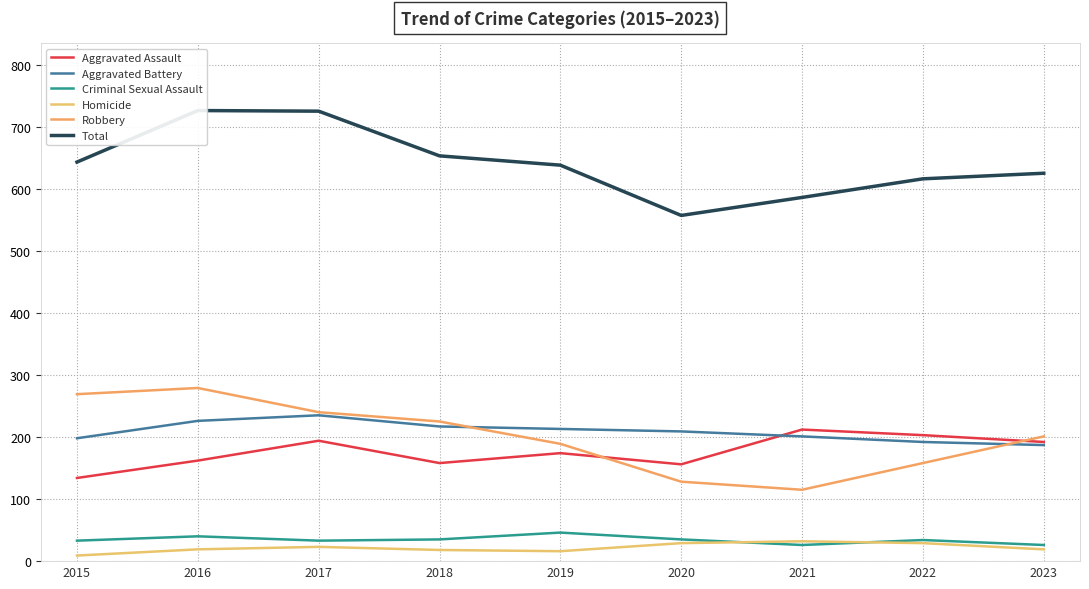

True or false: Criminal Sexual Assault and Total cross at least once.

False